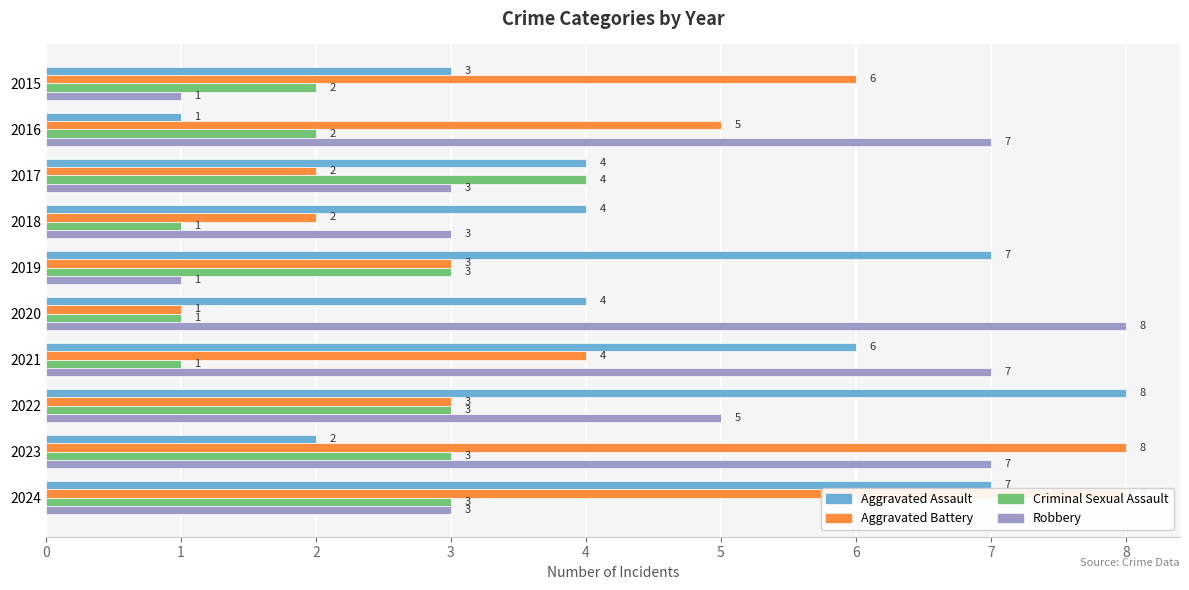

Between 2017 and 2022, which is larger?

2022